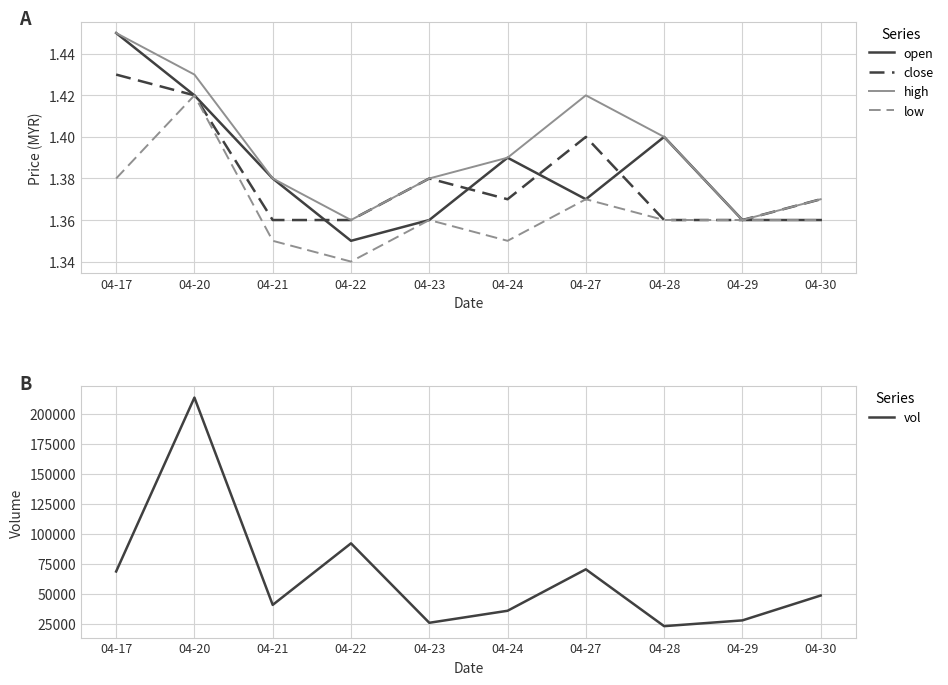

What is the sum of all open values?

13.8